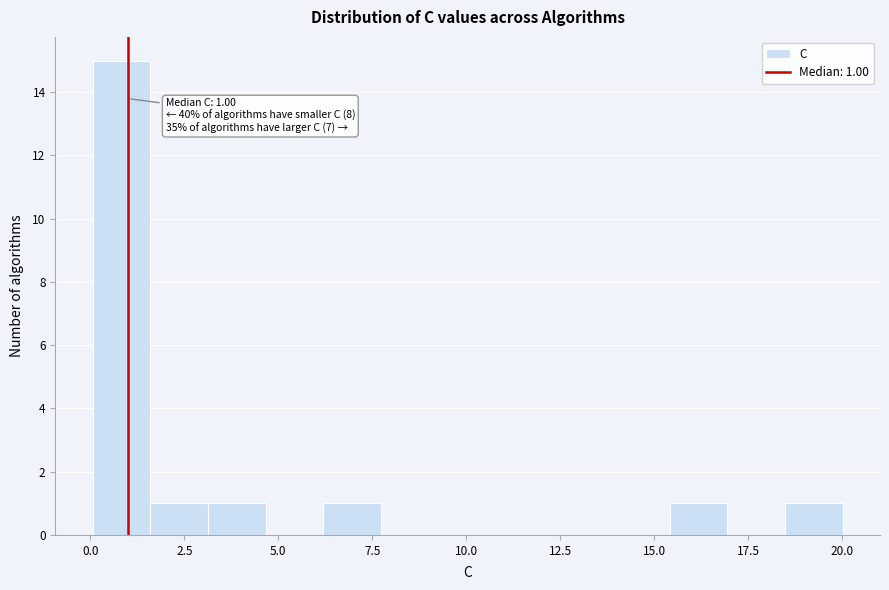

Read against the x-axis, roughly where is the centre of the tallest bar?

1.0